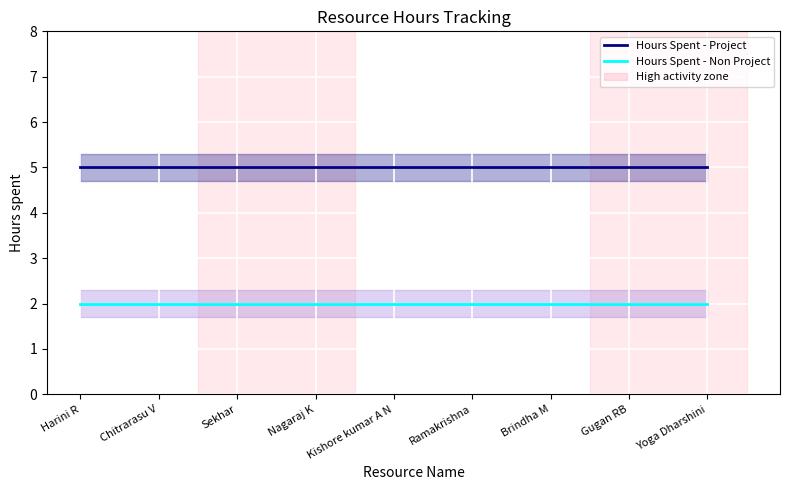

Which series has the widest spread of values?

Hours Spent - Project